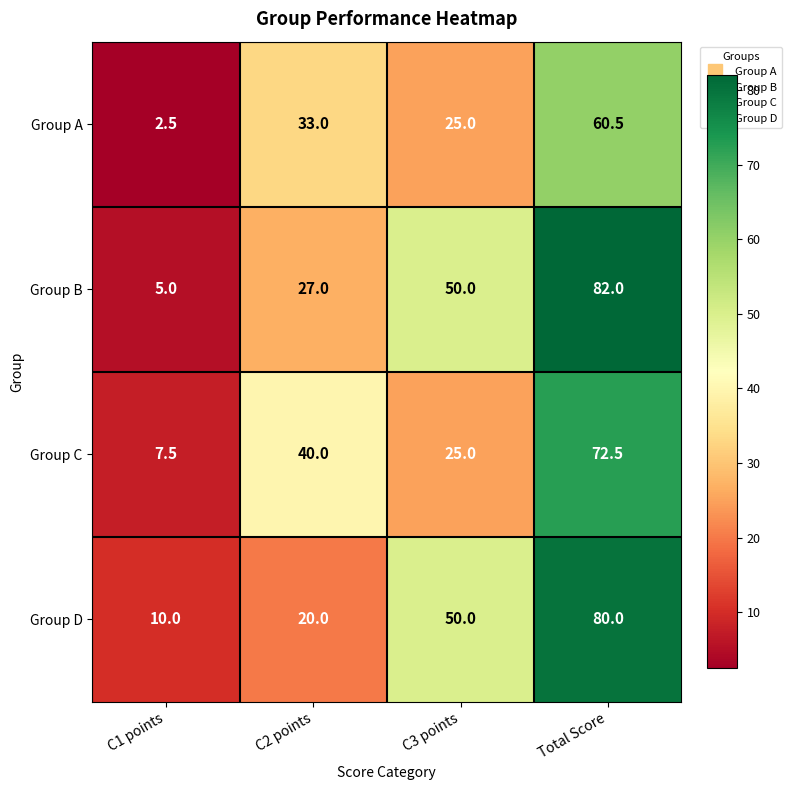

What is the difference between the maximum and minimum values in the Group C series?

65.0